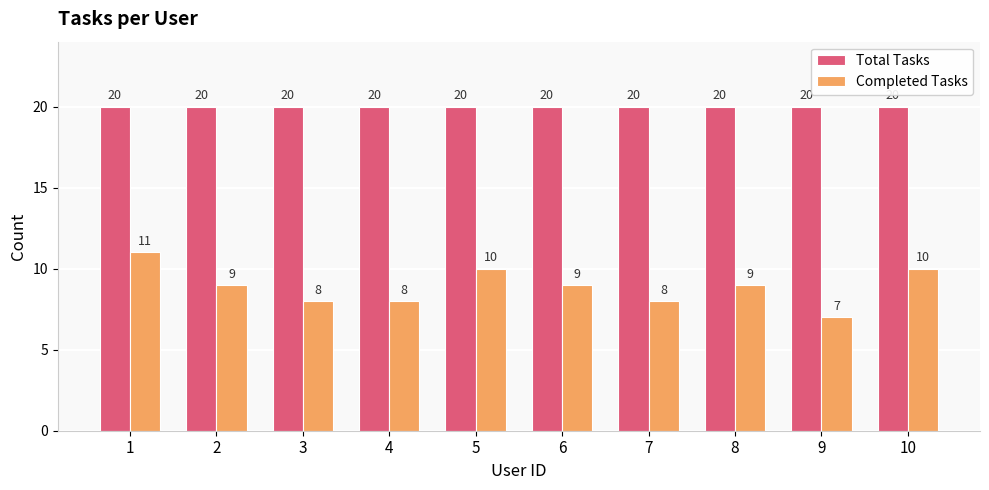

Is it true that Completed Tasks equals 10 at 10?

True